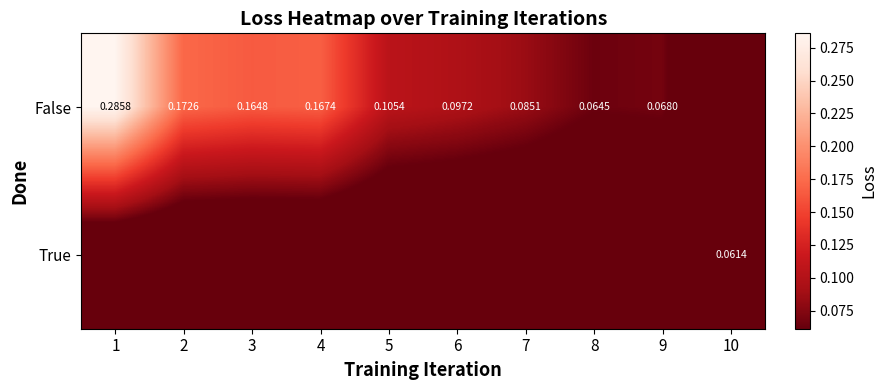

At which label does True reach its peak?

10